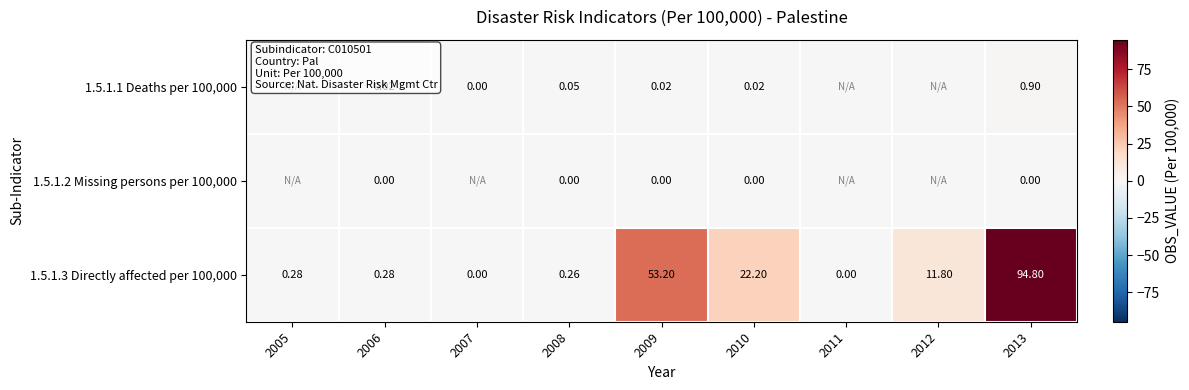

Is the value of 1.5.1.3 Directly affected per 100,000 at 2010 greater than the value of 1.5.1.1 Deaths per 100,000 at 2006?

Yes